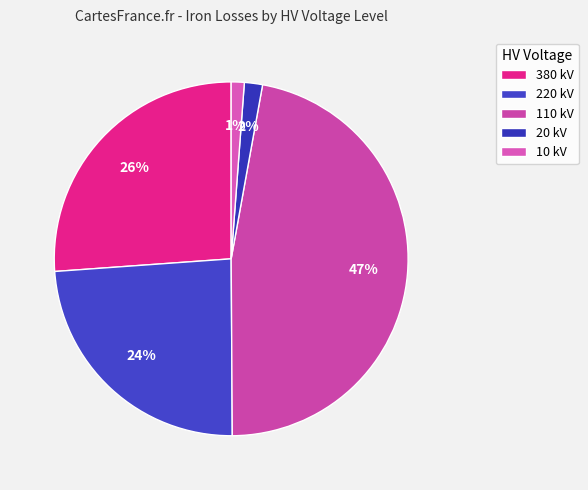

Count the number of slices in the pie.

5